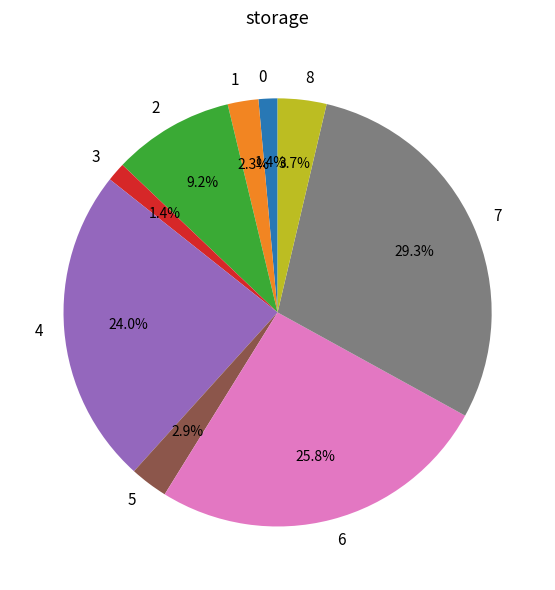

What is the largest slice in the pie chart?

7